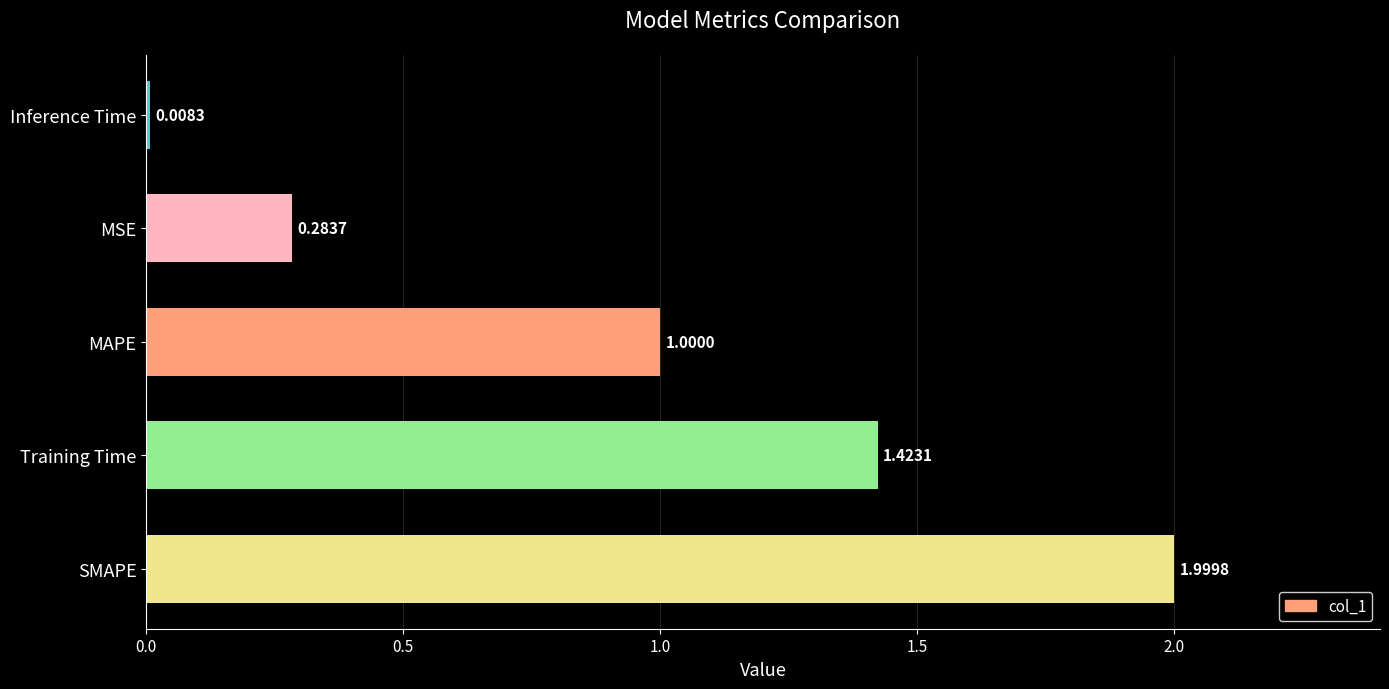

Which category has the lowest value across all series?

Inference Time